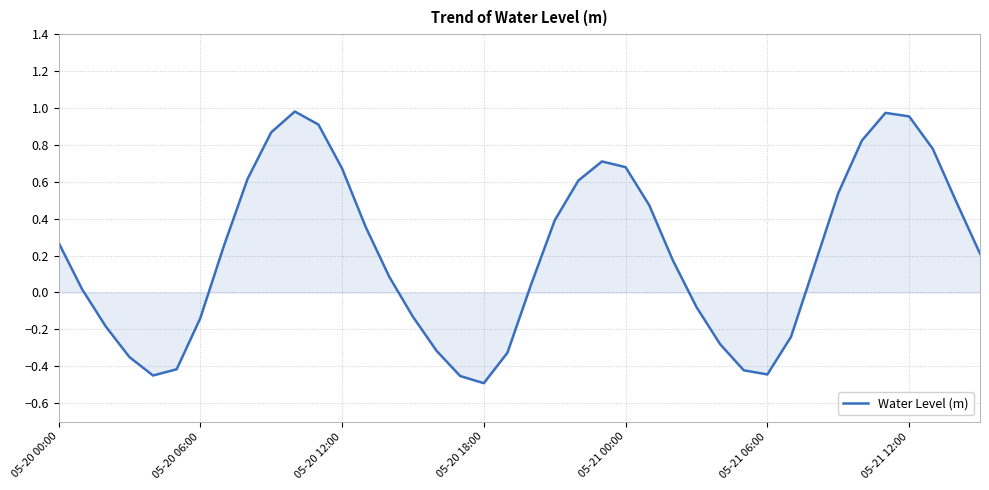

Count the number of data series in this chart.

1